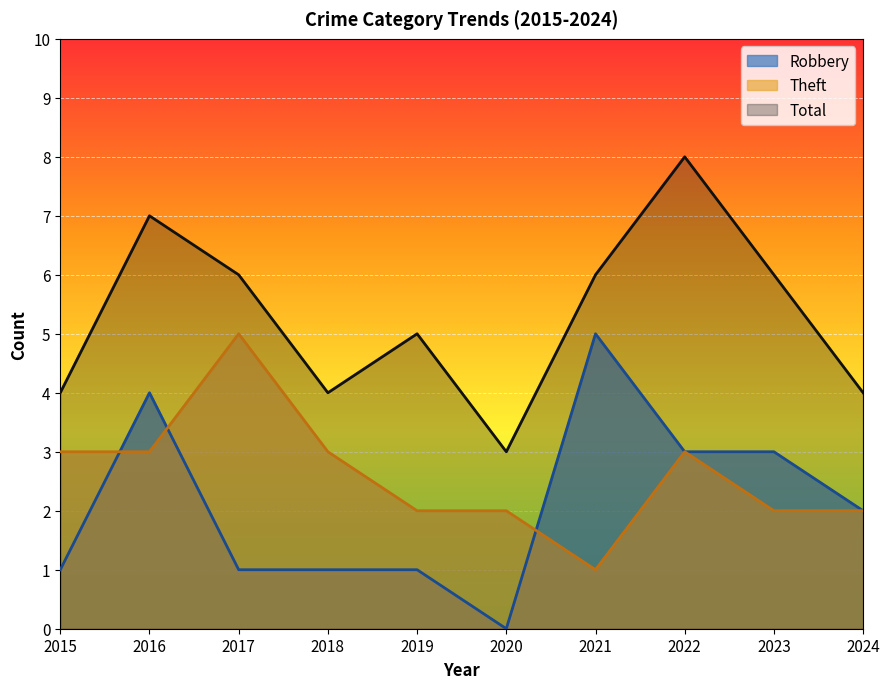

Between 2020 and 2024, which series saw the biggest shift?

Robbery